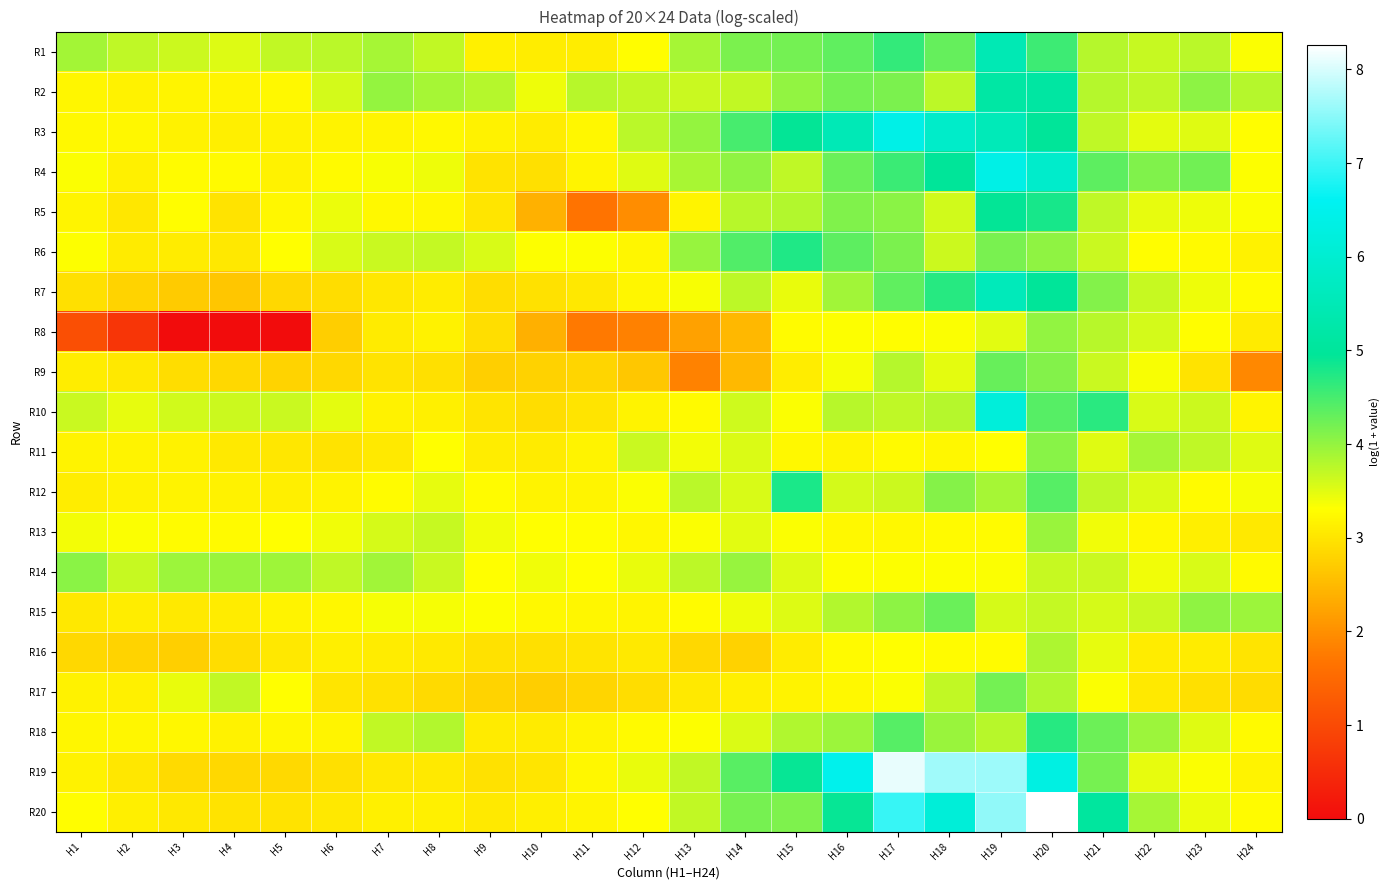

What is the difference between the highest and lowest values at H10?

1.0